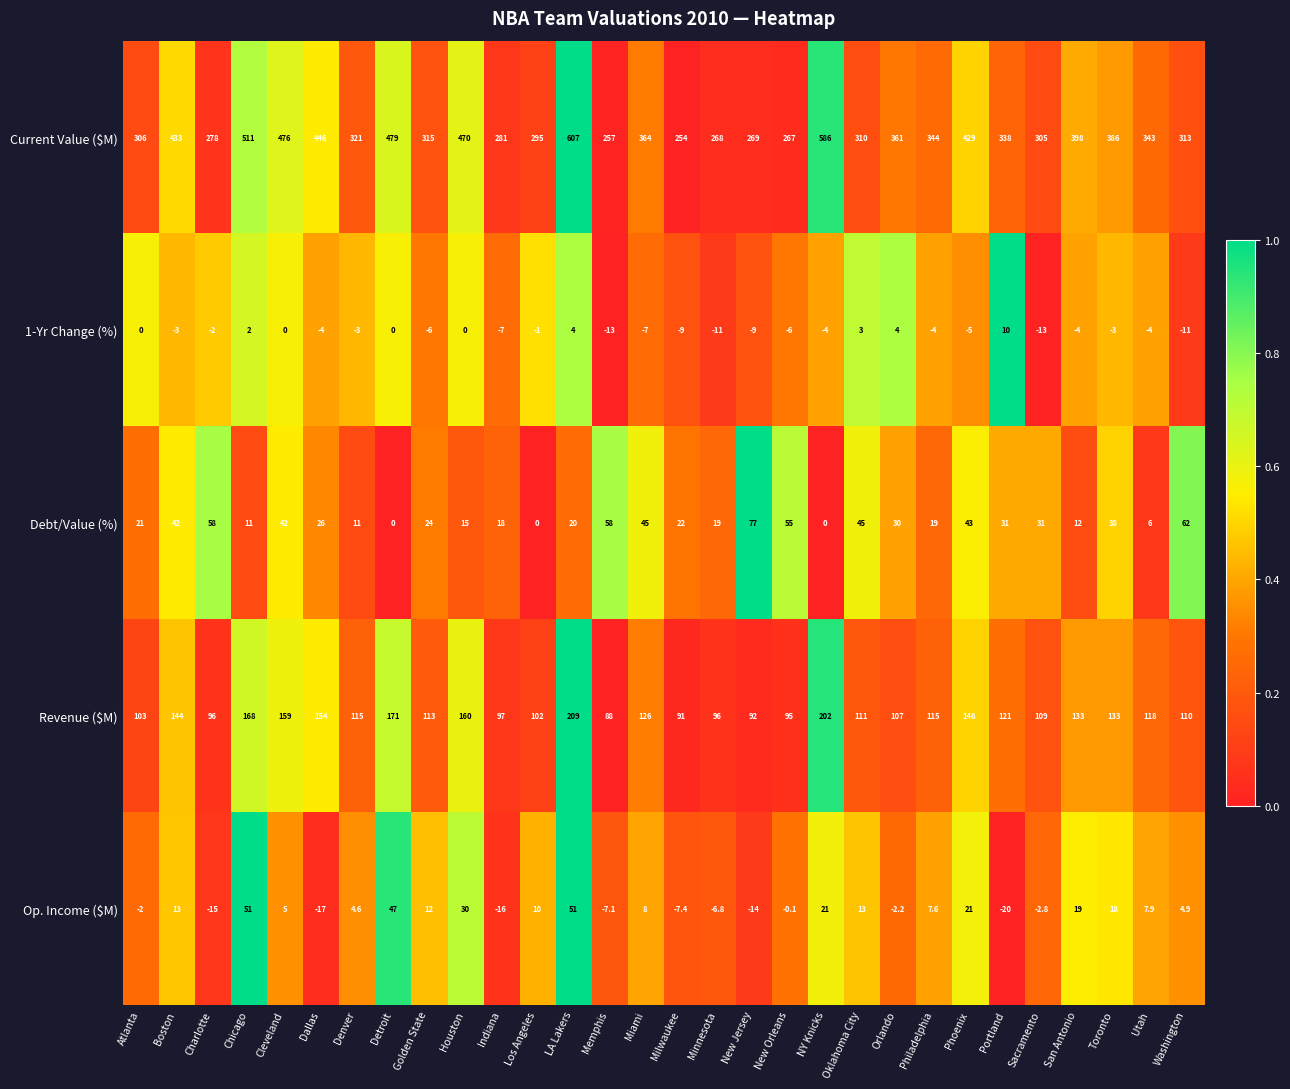

How many data points does each series have?

30